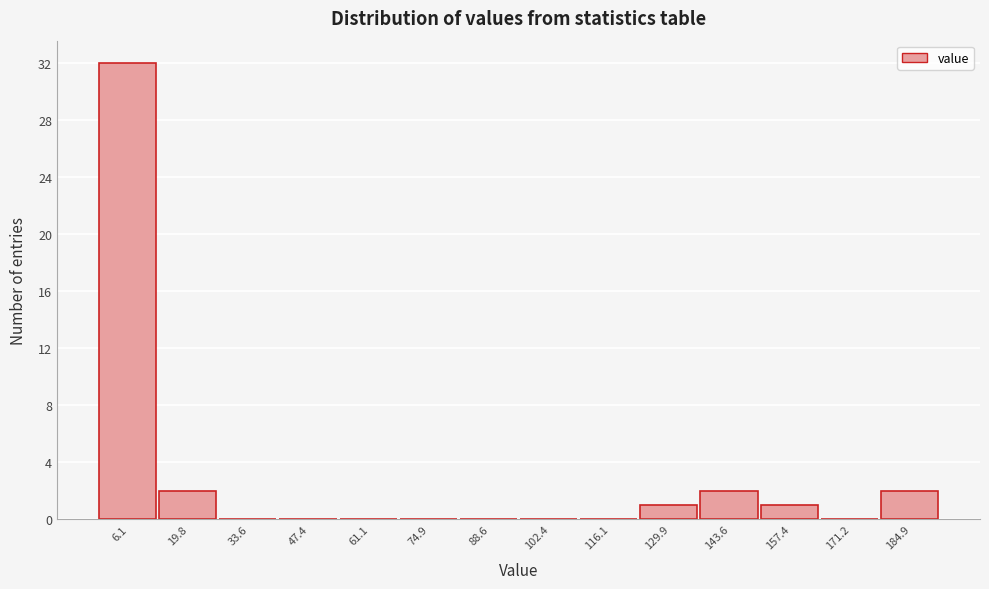

How tall is the bar that spans 136 to 150 on the x-axis? Neither the bar edges nor the heights are printed on the chart, so give them approximately, as read against the axes.

2